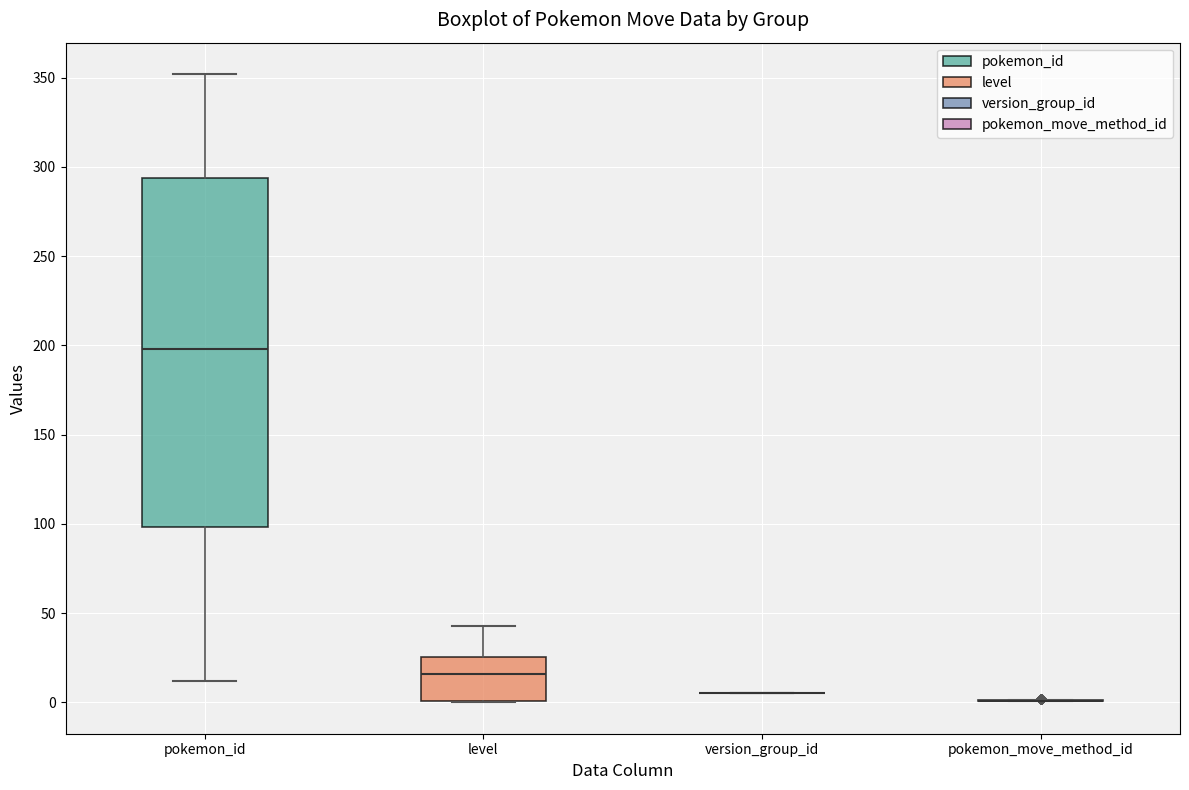

Reading left to right, transcribe this box plot: for each box, give where its median line is, the range the box spans, and where its two whiskers end, as read against the y-axis. The values are not printed on the chart, so give them approximately, as read against the axis.

pokemon_id: median 200, box 100 to 295, whiskers 10 to 350
level: median 15, box 0 to 25, whiskers 0 to 45
version_group_id: box collapsed to a line at 5, whiskers 5 to 5
pokemon_move_method_id: box collapsed to a line at 0, whiskers 0 to 0